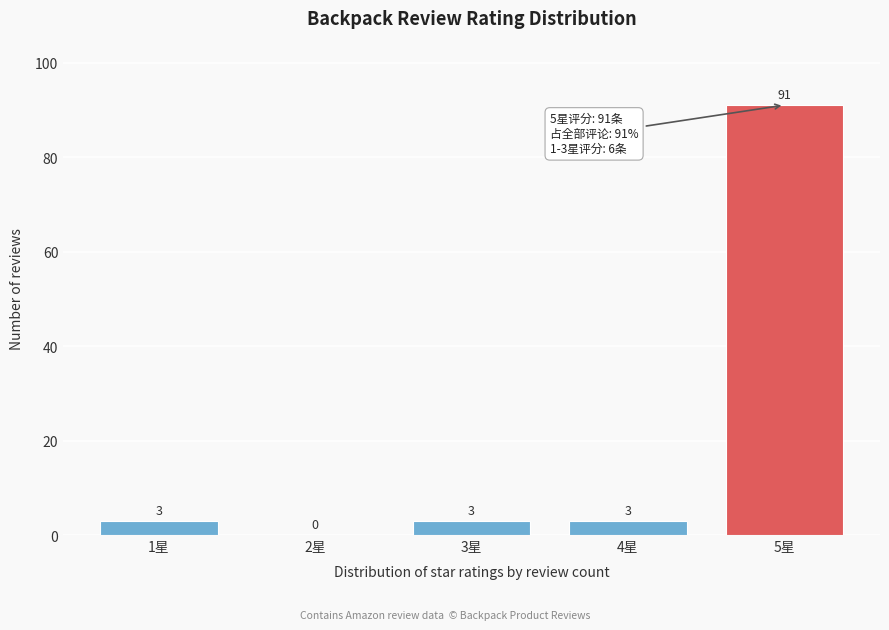

Reading left to right, extract all data points from this chart.

1星=3	2星=0	3星=3	4星=3	5星=91